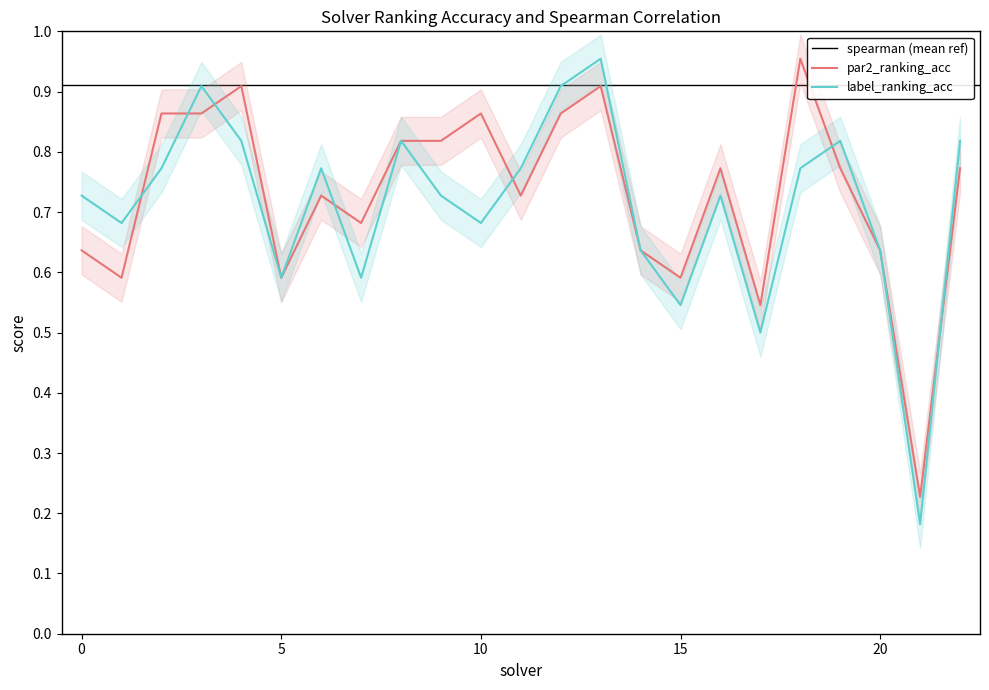

Reading left to right, transcribe all the data shown in this chart.

par2_ranking_acc: 0=0.6	1=0.6	2=0.9	3=0.9	4=0.9	5=0.6	6=0.7	7=0.7	8=0.8	9=0.8	10=0.9	11=0.7	12=0.9	13=0.9	14=0.6	15=0.6	16=0.8	17=0.5	18=1.0	19=0.8	20=0.6	21=0.2	22=0.8
label_ranking_acc: 0=0.7	1=0.7	2=0.8	3=0.9	4=0.8	5=0.6	6=0.8	7=0.6	8=0.8	9=0.7	10=0.7	11=0.8	12=0.9	13=1.0	14=0.6	15=0.5	16=0.7	17=0.5	18=0.8	19=0.8	20=0.6	21=0.2	22=0.8